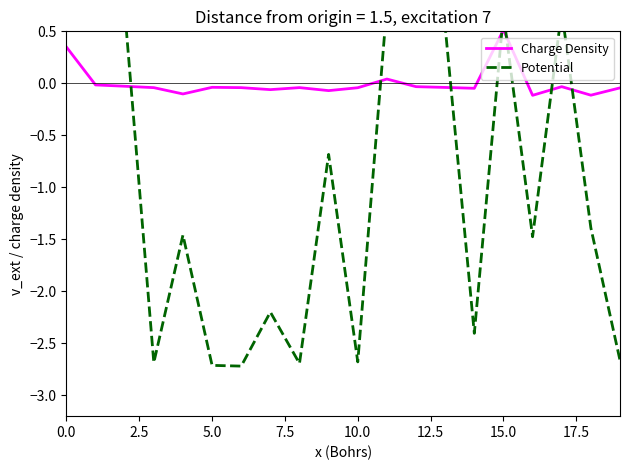

At which label does Charge Density reach its peak?

15.0